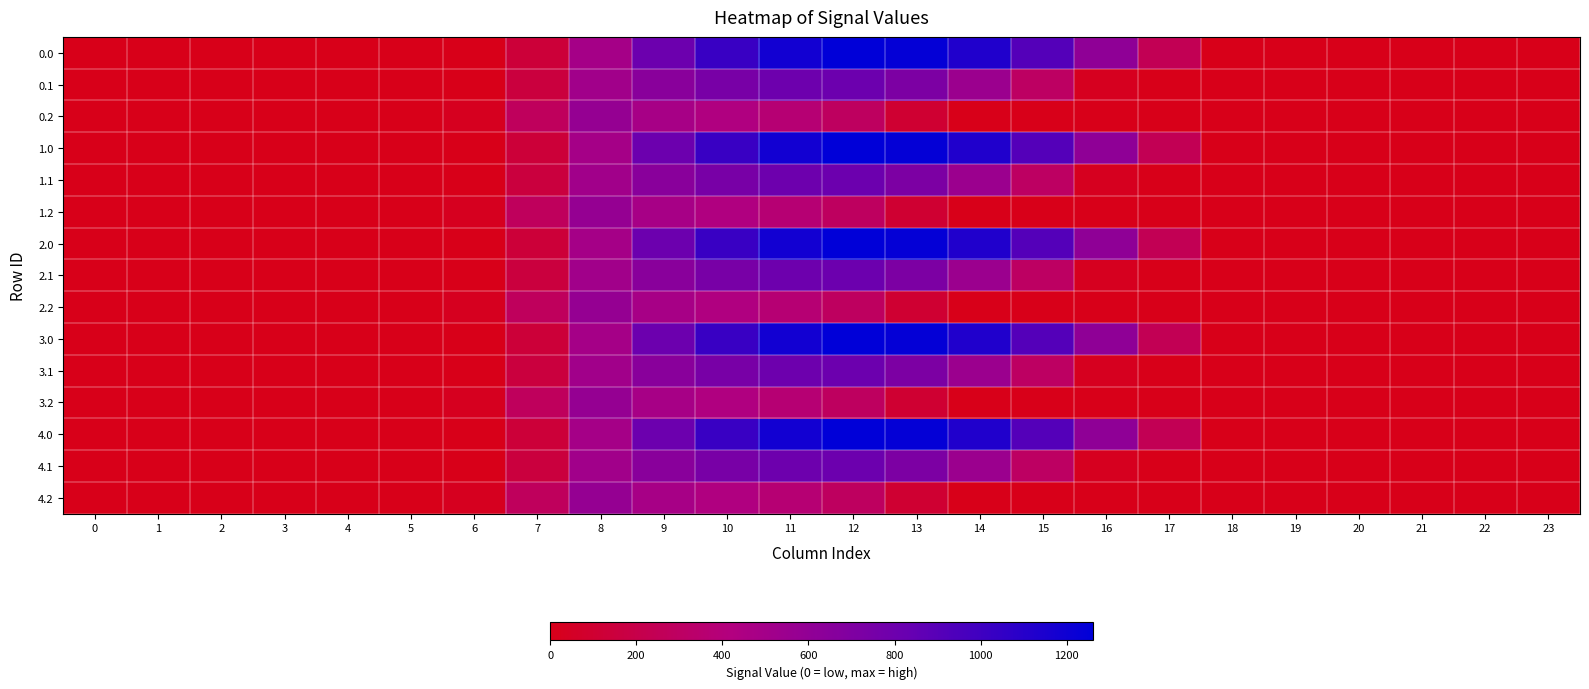

Reading left to right, list all the values displayed in this chart.

0.0: 0=0.0	1=0.0	2=0.0	3=0.0	4=0.0	5=0.0	6=0.0	7=134.3	8=489.3	9=804.0	10=1023.2	11=1185.2	12=1261.6	13=1237.4	14=1128.6	15=911.8	16=613.0	17=243.5	18=0.0	19=0.0	20=0.0	21=0.0	22=0.0	23=0.0
0.1: 0=0.0	1=0.0	2=0.0	3=0.0	4=0.0	5=0.0	6=0.0	7=153.2	8=514.8	9=646.9	10=742.1	11=800.2	12=806.9	13=715.3	14=544.1	15=301.4	16=26.8	17=0.0	18=0.0	19=0.0	20=0.0	21=0.0	22=0.0	23=0.0
0.2: 0=0.0	1=0.0	2=0.0	3=0.0	4=0.0	5=0.0	6=29.3	7=276.9	8=576.6	9=480.7	10=430.5	11=374.4	12=289.5	13=107.8	14=0.0	15=0.0	16=0.0	17=0.0	18=0.0	19=0.0	20=0.0	21=0.0	22=0.0	23=0.0
1.0: 0=0.0	1=0.0	2=0.0	3=0.0	4=0.0	5=0.0	6=0.0	7=134.3	8=489.3	9=804.0	10=1023.2	11=1185.2	12=1261.6	13=1237.4	14=1128.6	15=911.8	16=613.0	17=243.5	18=0.0	19=0.0	20=0.0	21=0.0	22=0.0	23=0.0
1.1: 0=0.0	1=0.0	2=0.0	3=0.0	4=0.0	5=0.0	6=0.0	7=153.2	8=514.8	9=646.9	10=742.1	11=800.2	12=806.9	13=715.3	14=544.1	15=301.4	16=26.8	17=0.0	18=0.0	19=0.0	20=0.0	21=0.0	22=0.0	23=0.0
1.2: 0=0.0	1=0.0	2=0.0	3=0.0	4=0.0	5=0.0	6=29.3	7=276.9	8=576.6	9=480.7	10=430.5	11=374.4	12=289.5	13=107.8	14=0.0	15=0.0	16=0.0	17=0.0	18=0.0	19=0.0	20=0.0	21=0.0	22=0.0	23=0.0
2.0: 0=0.0	1=0.0	2=0.0	3=0.0	4=0.0	5=0.0	6=0.0	7=134.3	8=489.3	9=804.0	10=1023.2	11=1185.2	12=1261.6	13=1237.4	14=1128.6	15=911.8	16=613.0	17=243.5	18=0.0	19=0.0	20=0.0	21=0.0	22=0.0	23=0.0
2.1: 0=0.0	1=0.0	2=0.0	3=0.0	4=0.0	5=0.0	6=0.0	7=153.2	8=514.8	9=646.9	10=742.1	11=800.2	12=806.9	13=715.3	14=544.1	15=301.4	16=26.8	17=0.0	18=0.0	19=0.0	20=0.0	21=0.0	22=0.0	23=0.0
2.2: 0=0.0	1=0.0	2=0.0	3=0.0	4=0.0	5=0.0	6=29.3	7=276.9	8=576.6	9=480.7	10=430.5	11=374.4	12=289.5	13=107.8	14=0.0	15=0.0	16=0.0	17=0.0	18=0.0	19=0.0	20=0.0	21=0.0	22=0.0	23=0.0
3.0: 0=0.0	1=0.0	2=0.0	3=0.0	4=0.0	5=0.0	6=0.0	7=134.3	8=489.3	9=804.0	10=1023.2	11=1185.2	12=1261.6	13=1237.4	14=1128.6	15=911.8	16=613.0	17=243.5	18=0.0	19=0.0	20=0.0	21=0.0	22=0.0	23=0.0
3.1: 0=0.0	1=0.0	2=0.0	3=0.0	4=0.0	5=0.0	6=0.0	7=153.2	8=514.8	9=646.9	10=742.1	11=800.2	12=806.9	13=715.3	14=544.1	15=301.4	16=26.8	17=0.0	18=0.0	19=0.0	20=0.0	21=0.0	22=0.0	23=0.0
3.2: 0=0.0	1=0.0	2=0.0	3=0.0	4=0.0	5=0.0	6=29.3	7=276.9	8=576.6	9=480.7	10=430.5	11=374.4	12=289.5	13=107.8	14=0.0	15=0.0	16=0.0	17=0.0	18=0.0	19=0.0	20=0.0	21=0.0	22=0.0	23=0.0
4.0: 0=0.0	1=0.0	2=0.0	3=0.0	4=0.0	5=0.0	6=0.0	7=134.3	8=489.3	9=804.0	10=1023.2	11=1185.2	12=1261.6	13=1237.4	14=1128.6	15=911.8	16=613.0	17=243.5	18=0.0	19=0.0	20=0.0	21=0.0	22=0.0	23=0.0
4.1: 0=0.0	1=0.0	2=0.0	3=0.0	4=0.0	5=0.0	6=0.0	7=153.2	8=514.8	9=646.9	10=742.1	11=800.2	12=806.9	13=715.3	14=544.1	15=301.4	16=26.8	17=0.0	18=0.0	19=0.0	20=0.0	21=0.0	22=0.0	23=0.0
4.2: 0=0.0	1=0.0	2=0.0	3=0.0	4=0.0	5=0.0	6=29.3	7=276.9	8=576.6	9=480.7	10=430.5	11=374.4	12=289.5	13=107.8	14=0.0	15=0.0	16=0.0	17=0.0	18=0.0	19=0.0	20=0.0	21=0.0	22=0.0	23=0.0